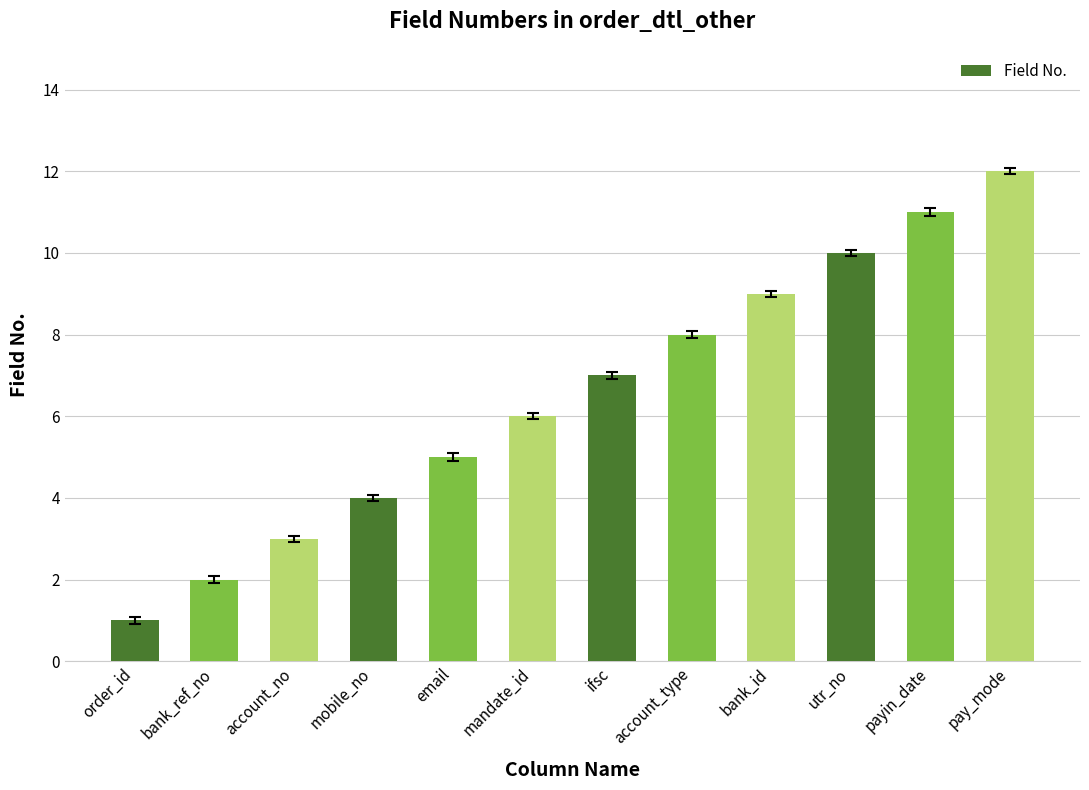

How many series are shown in this chart?

1